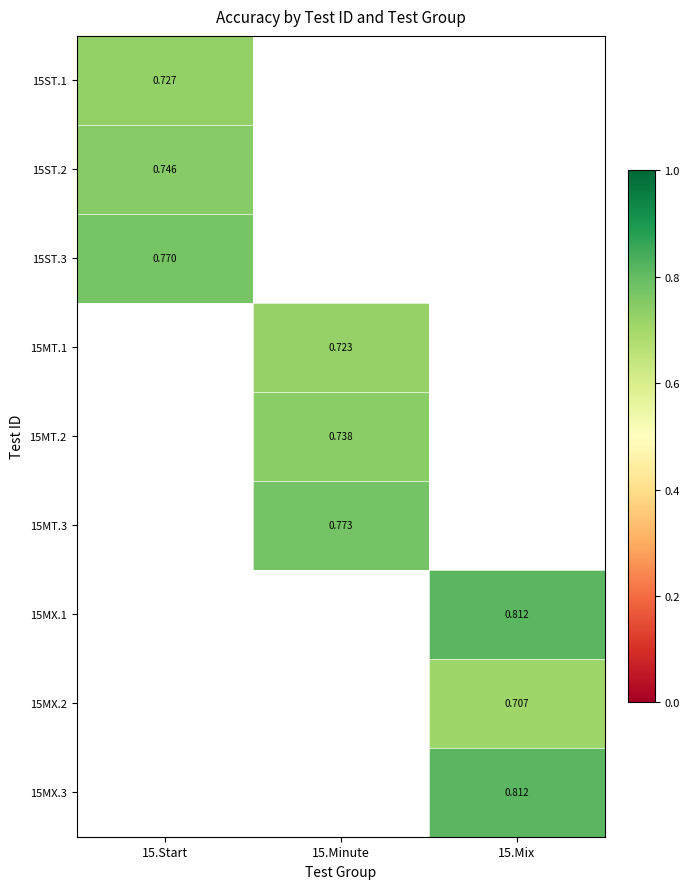

What is the greatest value displayed?

0.8